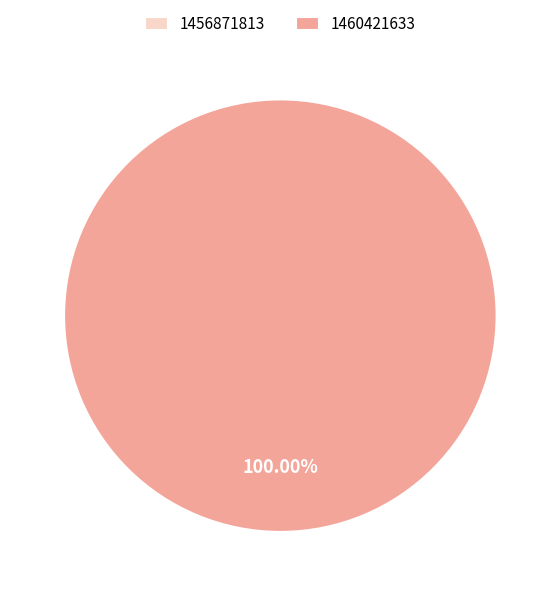

To the nearest percent, what is the combined percentage of 1456871813 and 1460421633?

100%